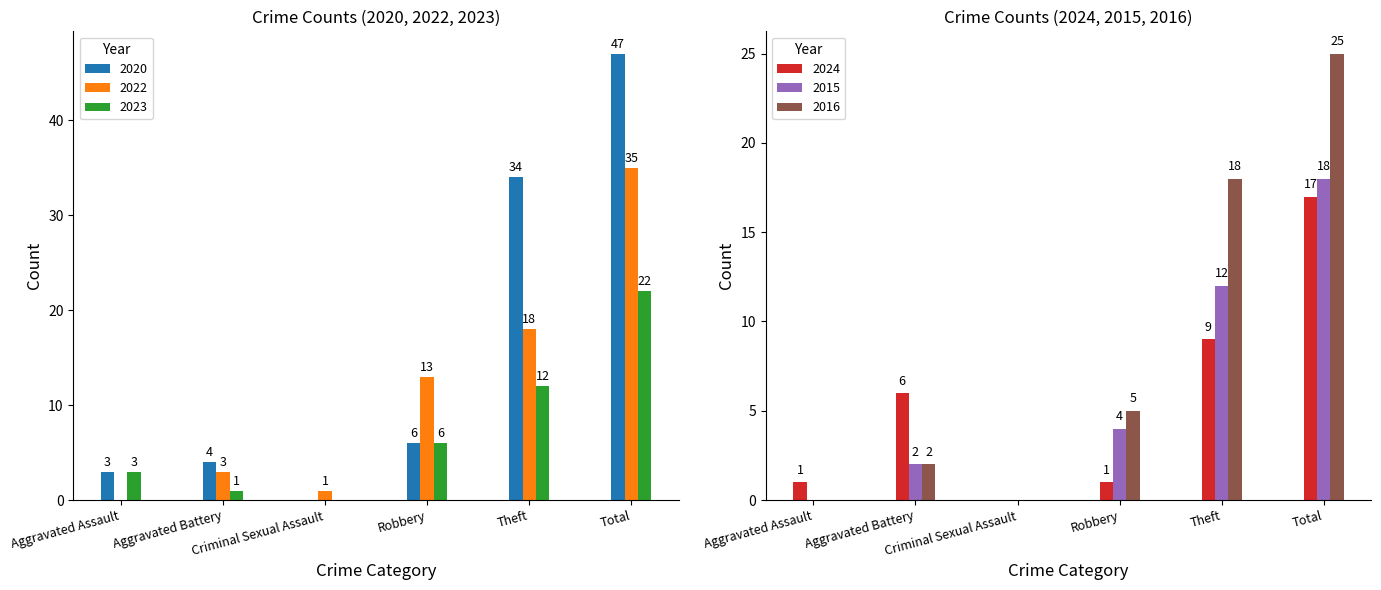

Reading left to right, what are all the values shown in this chart?

2020: Aggravated Assault=3	Aggravated Battery=4	Criminal Sexual Assault=0	Robbery=6	Theft=34	Total=47
2022: Aggravated Assault=0	Aggravated Battery=3	Criminal Sexual Assault=1	Robbery=13	Theft=18	Total=35
2023: Aggravated Assault=3	Aggravated Battery=1	Criminal Sexual Assault=0	Robbery=6	Theft=12	Total=22
2024: Aggravated Assault=1	Aggravated Battery=6	Criminal Sexual Assault=0	Robbery=1	Theft=9	Total=17
2015: Aggravated Assault=0	Aggravated Battery=2	Criminal Sexual Assault=0	Robbery=4	Theft=12	Total=18
2016: Aggravated Assault=0	Aggravated Battery=2	Criminal Sexual Assault=0	Robbery=5	Theft=18	Total=25